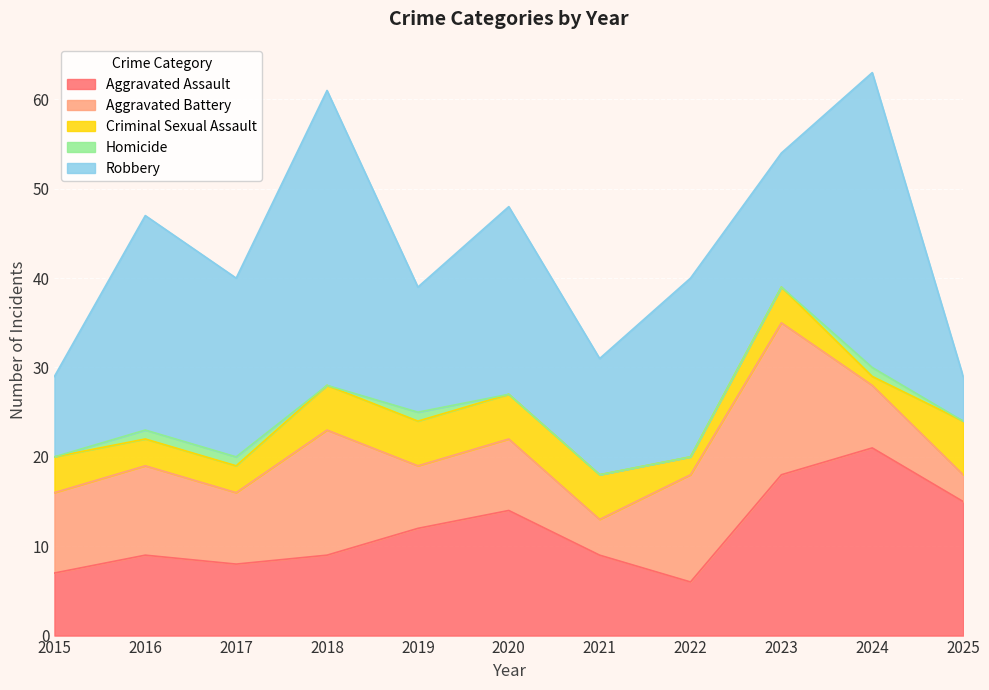

How many intersections are there between Aggravated Assault and Aggravated Battery?

3